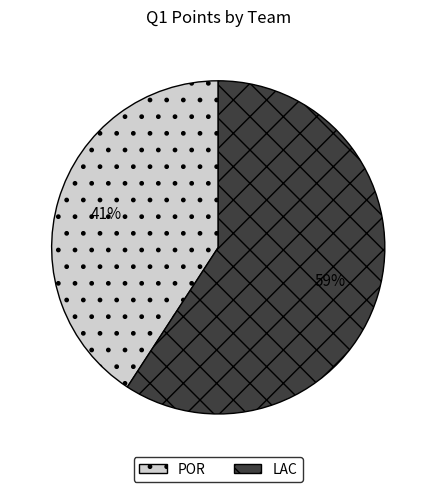

To the nearest percent, what is the difference between the largest and smallest slice percentages?

18%